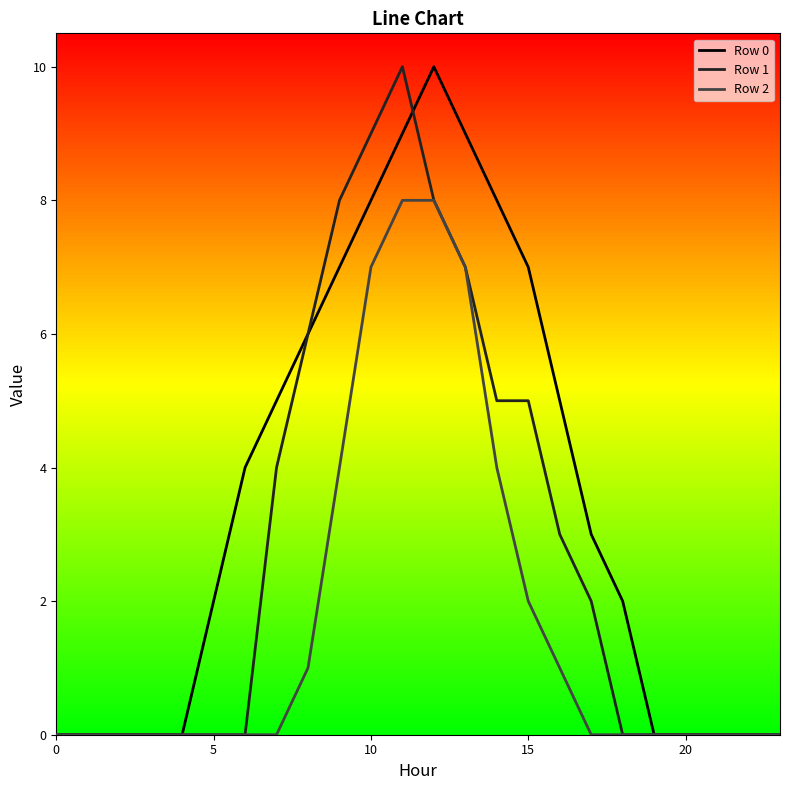

What is the highest value of the Row 2 series?

8.0